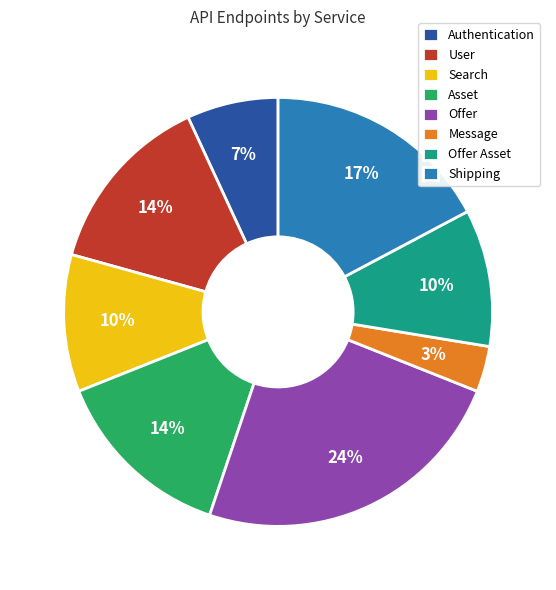

Combined, do Search and Authentication account for over 50%?

No